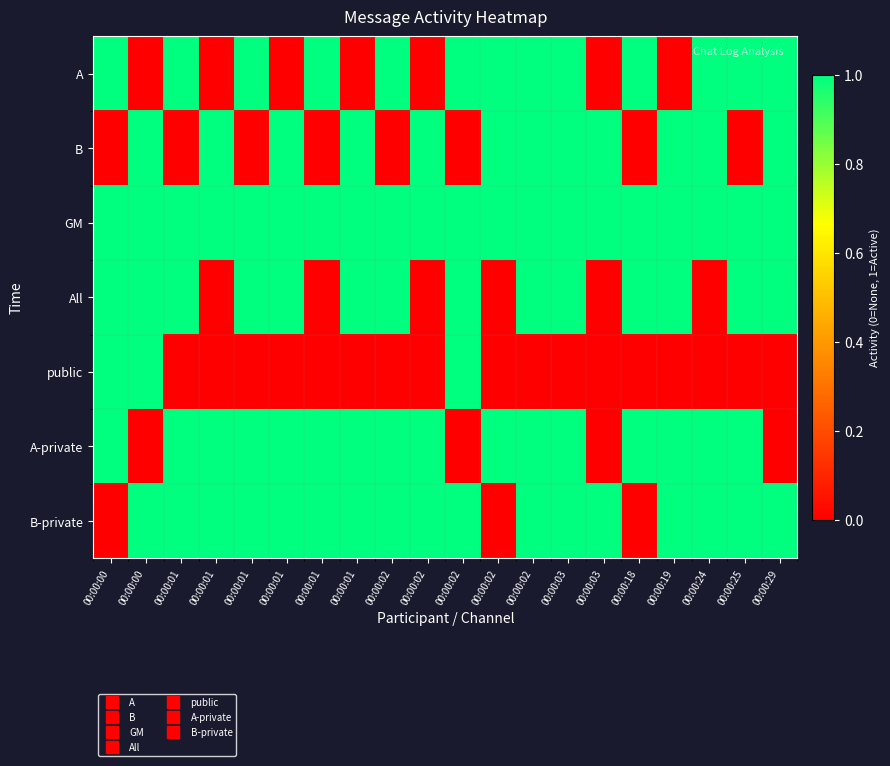

Rank the series by their maximum value, from lowest to highest.

A, B, GM, All, public, A-private, B-private